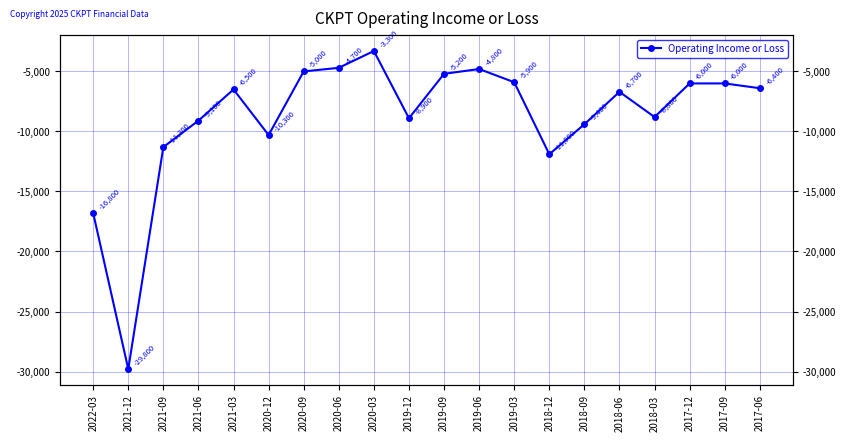

The chart shows a value of -4700 at 2020-06. True or false?

True